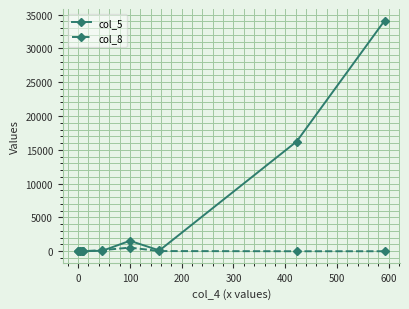

How many data points in col_8 are less than 15?

4